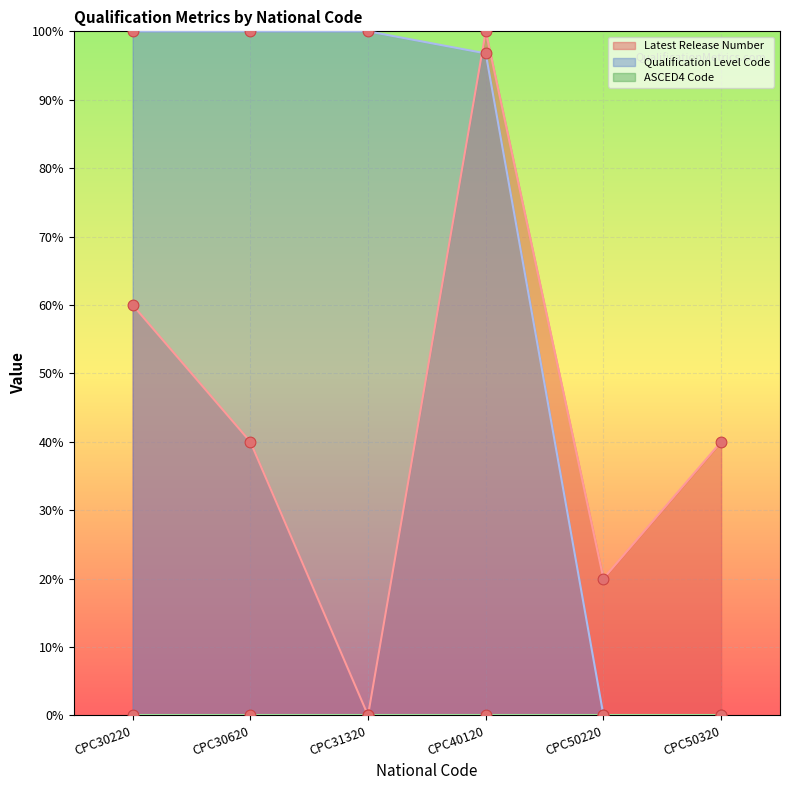

At which category is the sum across all series the highest?

CPC40120